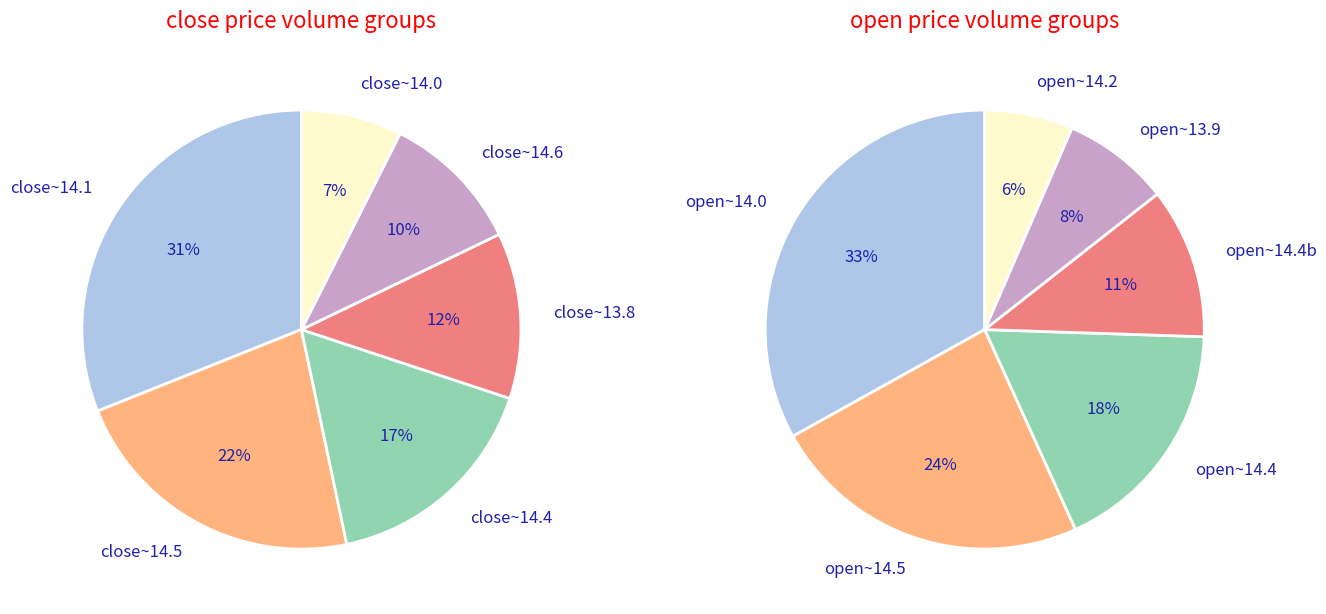

What percentage is the 1 slice, to the nearest percent?

22%